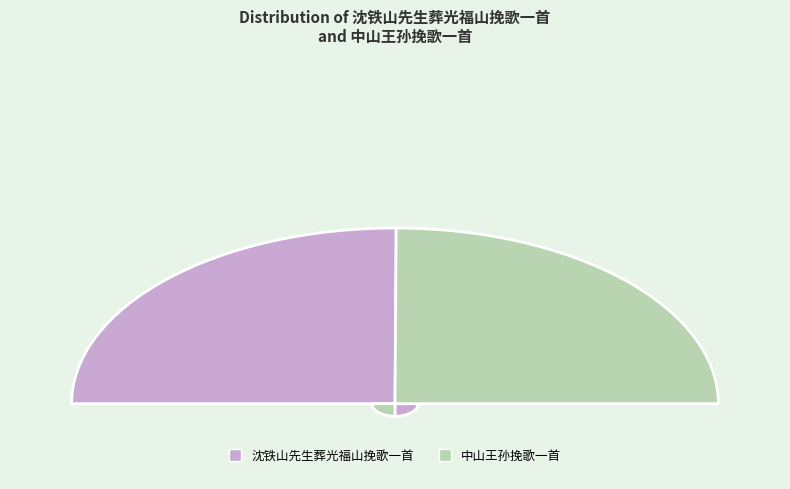

Which category has the biggest portion of the pie?

沈铁山先生葬光福山挽歌一首